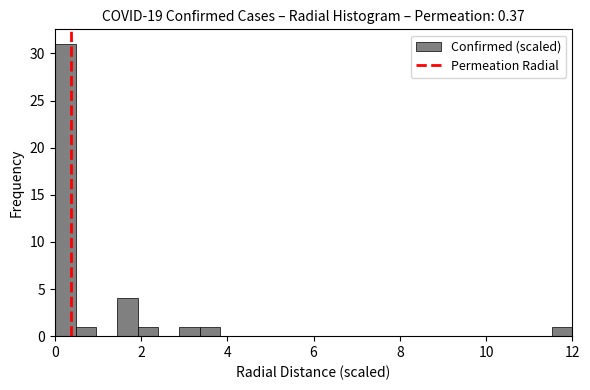

Read against the x-axis, roughly where is the centre of the tallest bar?

0.2